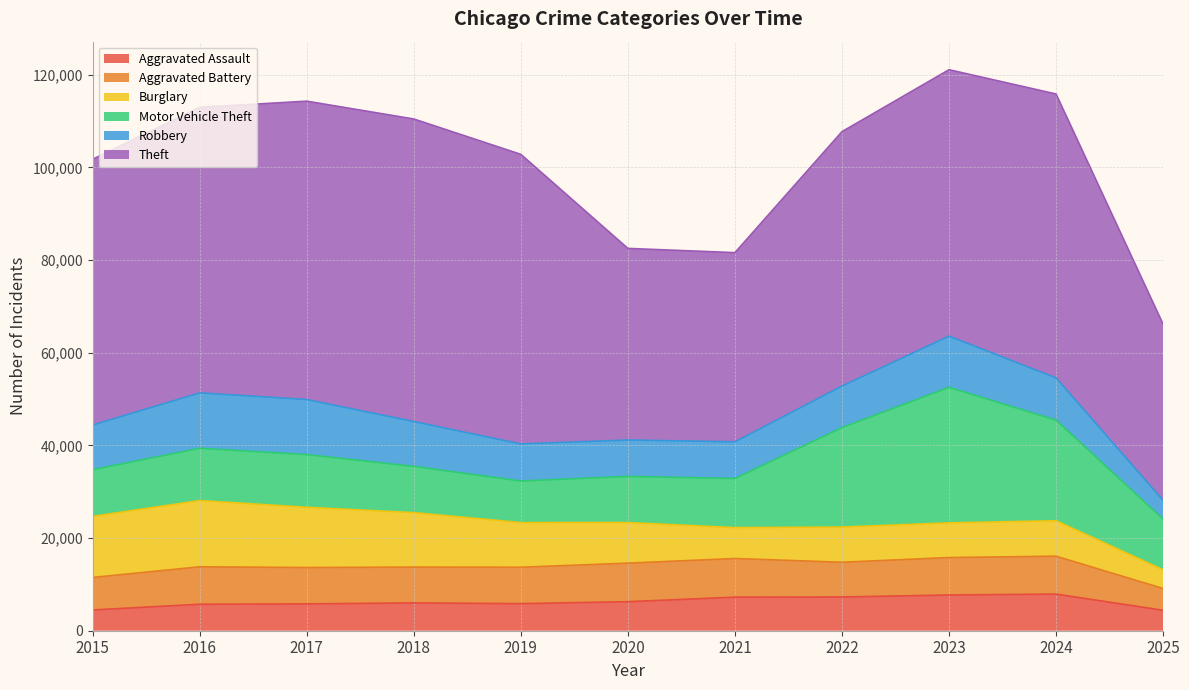

True or false: Aggravated Battery has more than 1 interior local peaks.

True